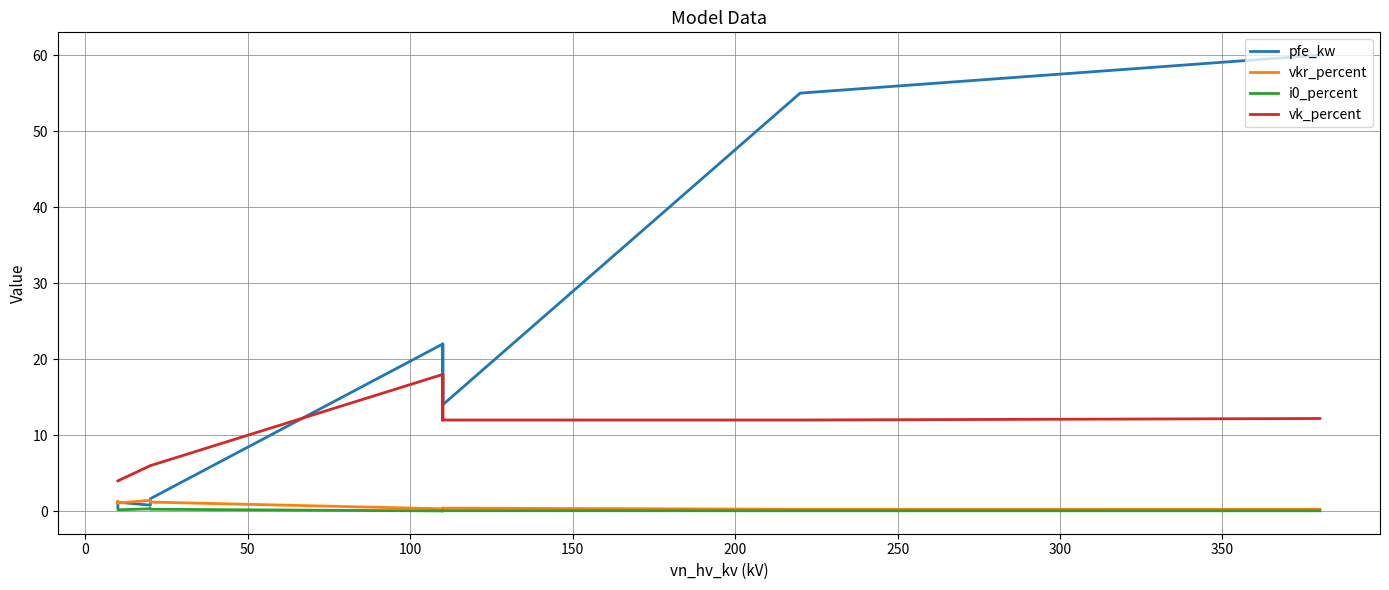

What is the difference between the maximum and minimum values in the i0_percent series?

0.3